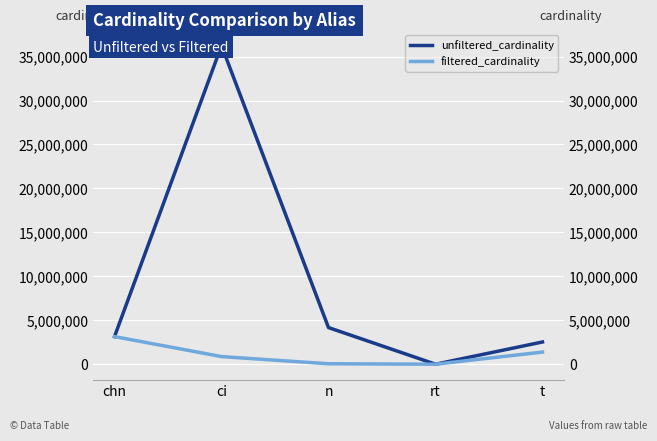

The filtered_cardinality series shows 1 at rt. True or false?

False